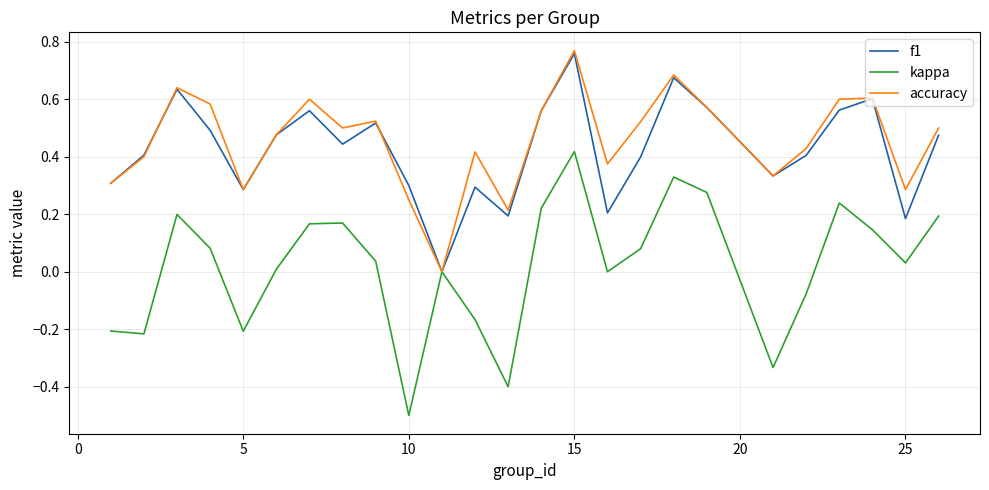

What is the minimum value shown in the chart?

-0.5